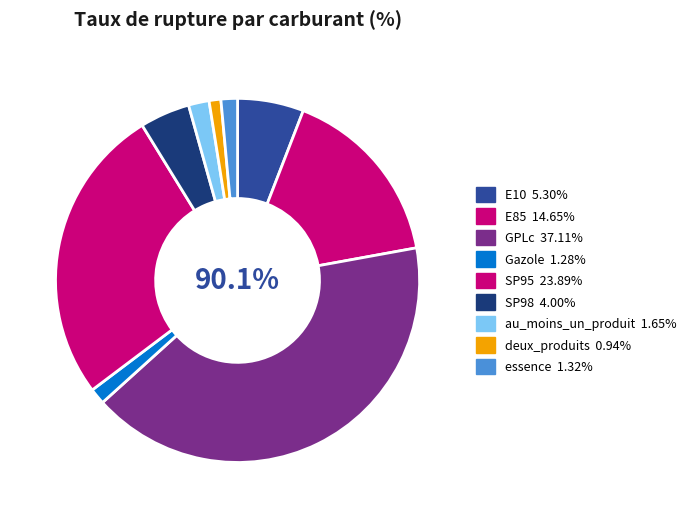

Which category has the biggest portion of the pie?

GPLc